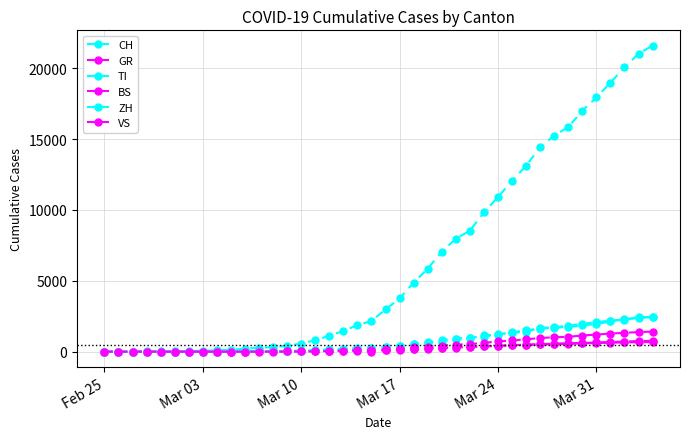

True or false: GR has more than 2 interior local peaks.

False